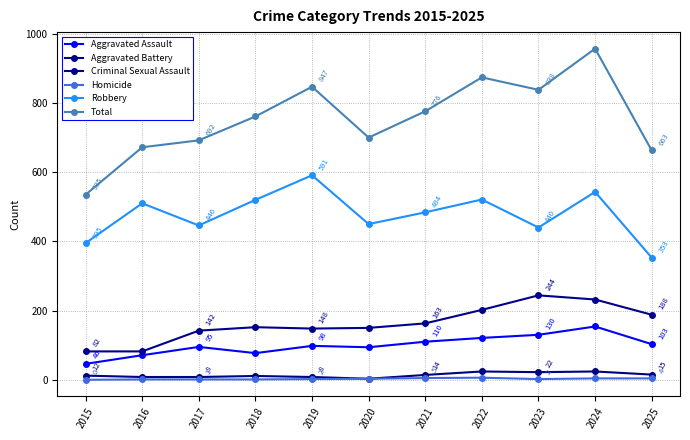

Which category has the highest value in the Aggravated Assault series?

2024